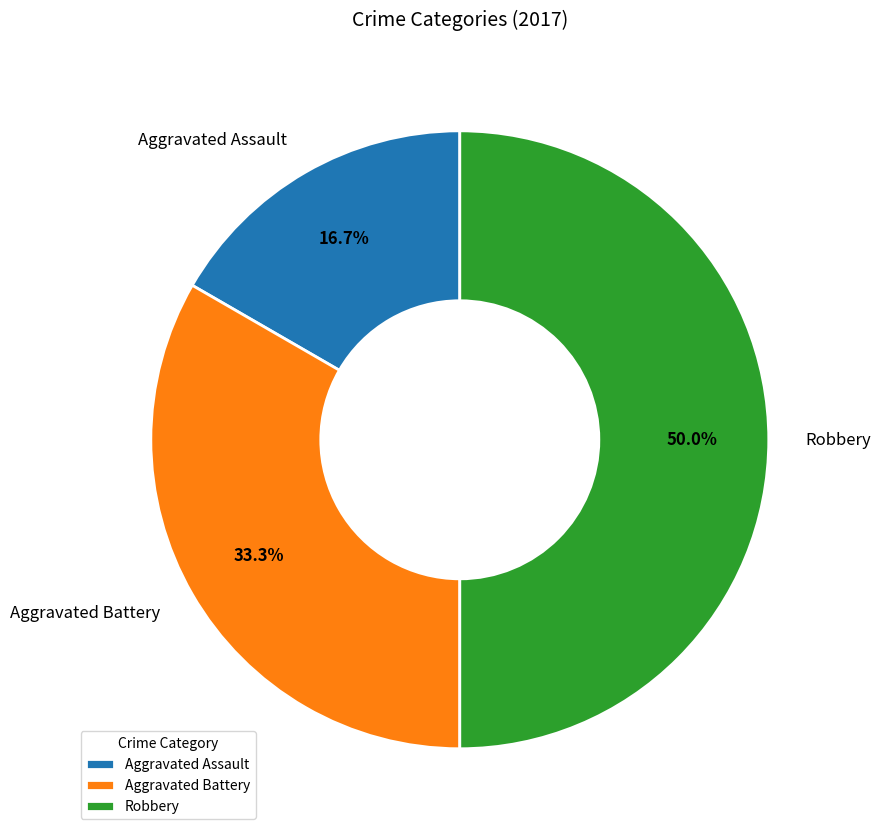

Which category has the smallest portion of the pie?

Aggravated Assault